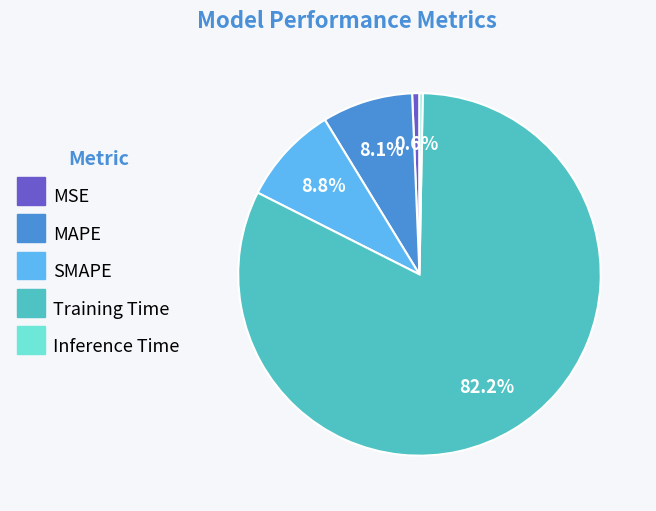

To the nearest percent, what is the difference between the largest and smallest slice percentages?

82%